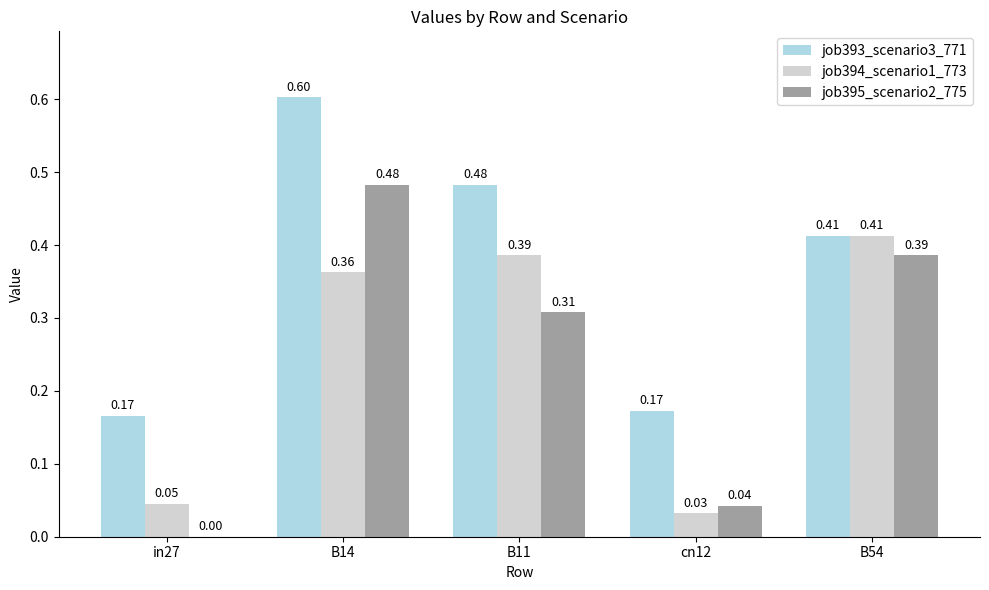

What is the sum of all job393_scenario3_771 values?

1.8